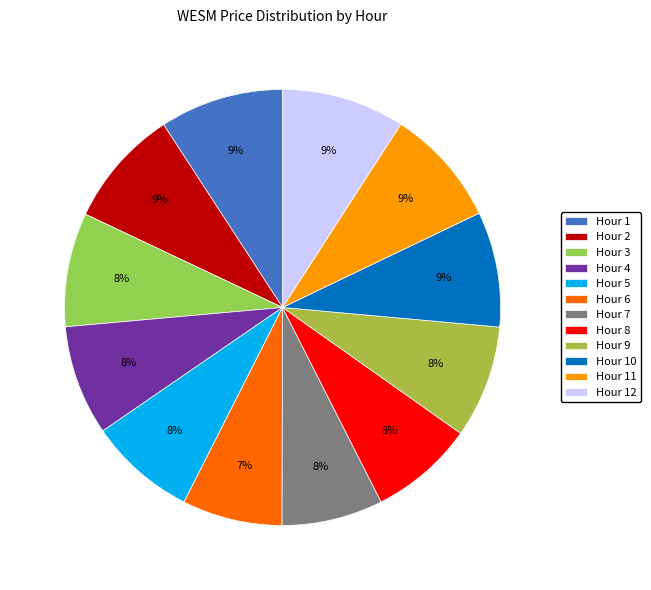

How much of the chart is everything except Hour 2?

91.2%